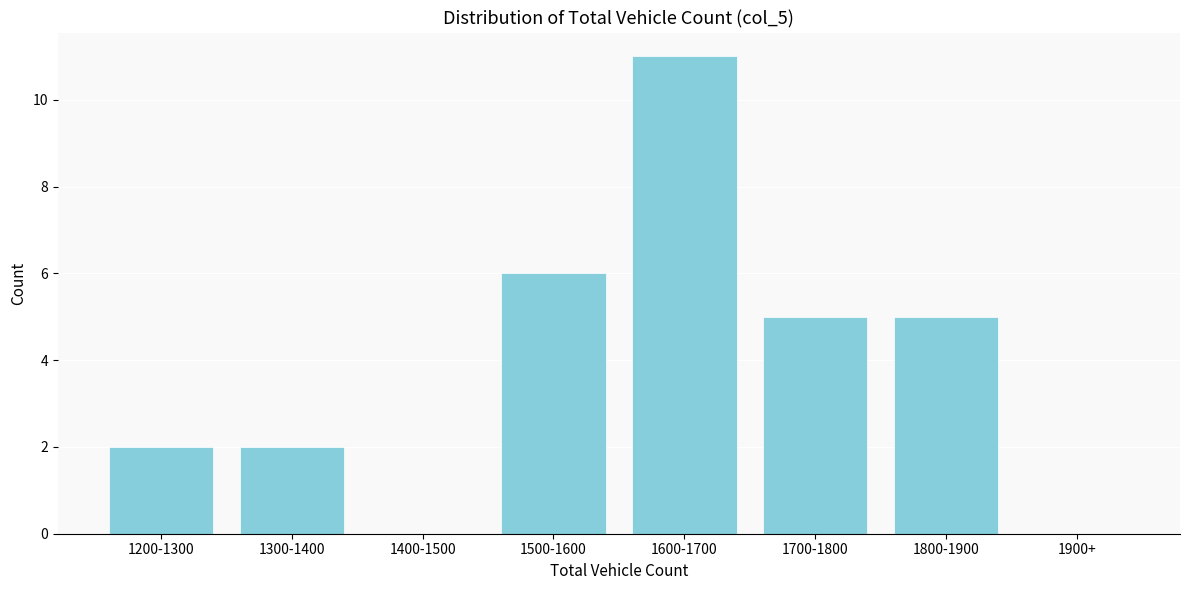

Reading left to right, what are all the values shown in this chart?

1200-1300=2	1300-1400=2	1400-1500=0	1500-1600=6	1600-1700=11	1700-1800=5	1800-1900=5	1900+=0